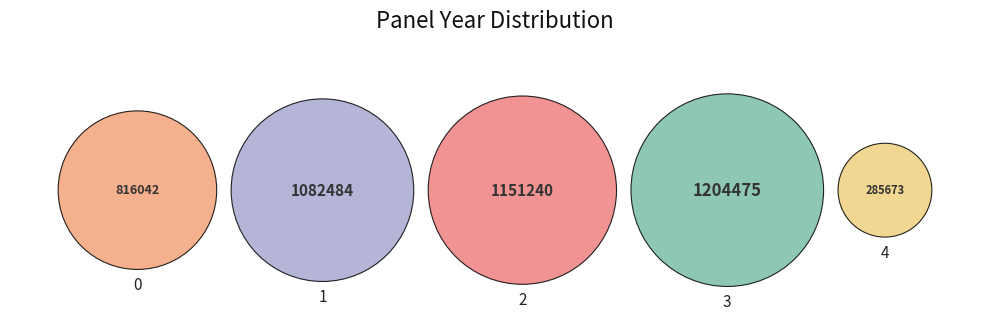

What percentage is the 3 slice, to the nearest percent?

27%